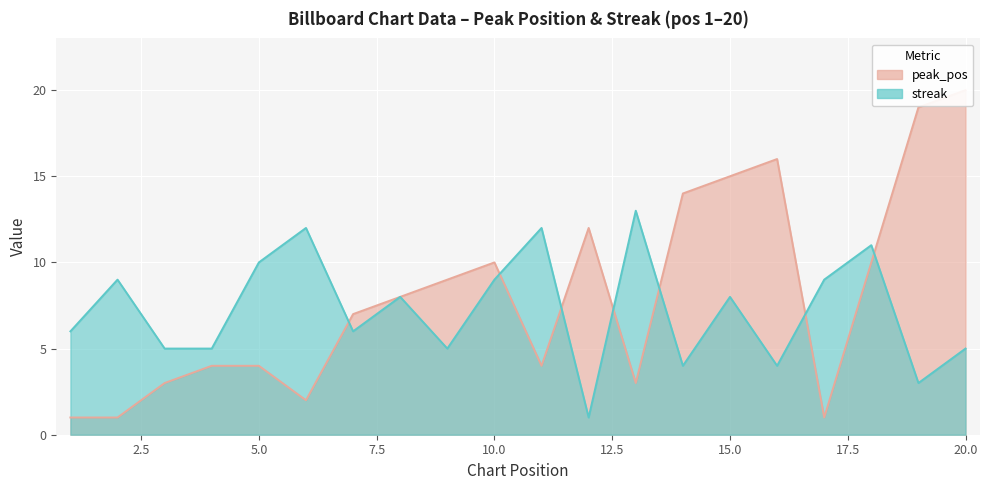

What is the maximum value shown in the chart?

20